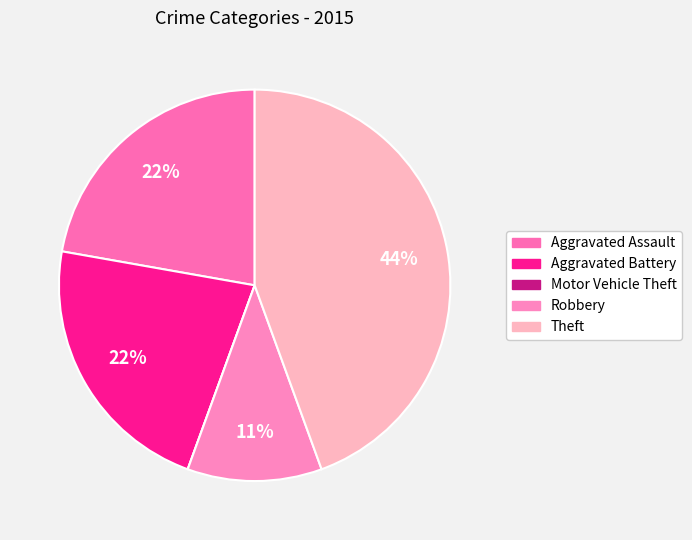

How many segments does this pie chart have?

5